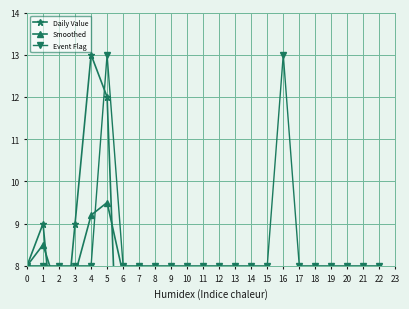

The Event Flag series shows 13 at 16. True or false?

True